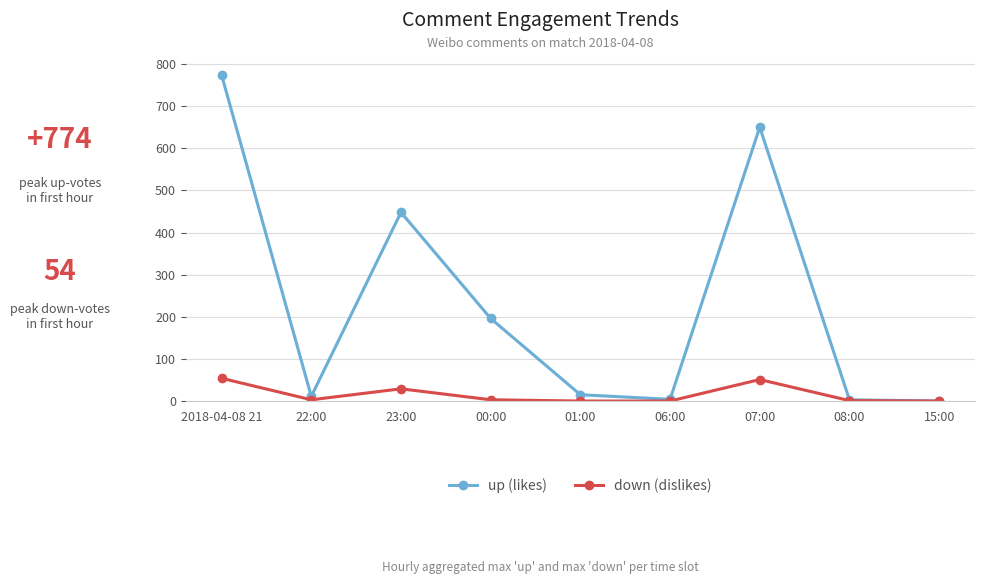

What is the sum of the down (dislikes) values at 06:00 and 22:00?

3